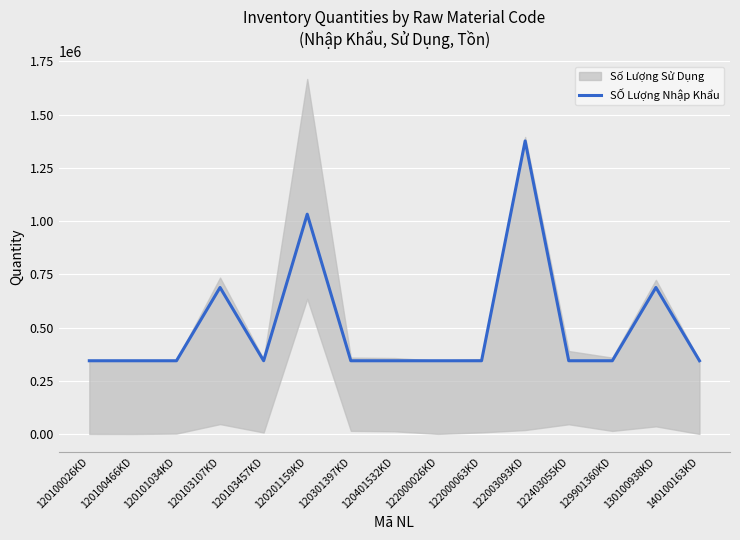

Reading left to right, what are all the values shown in this chart?

344231	344231	344231	688462	344231	1032693	344231	344231	344231	344231	1376924	344231	344231	688462	344231